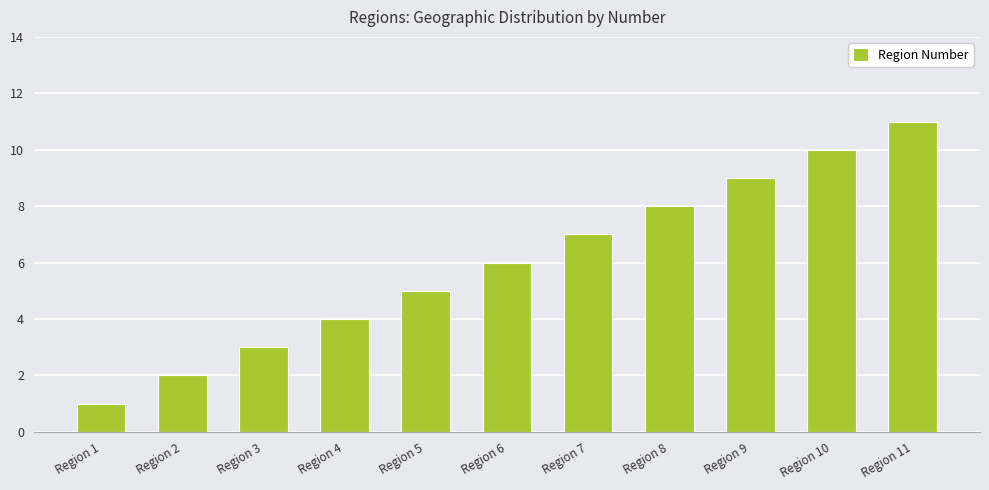

Reading right to left, list all the values displayed in this chart.

11	10	9	8	7	6	5	4	3	2	1